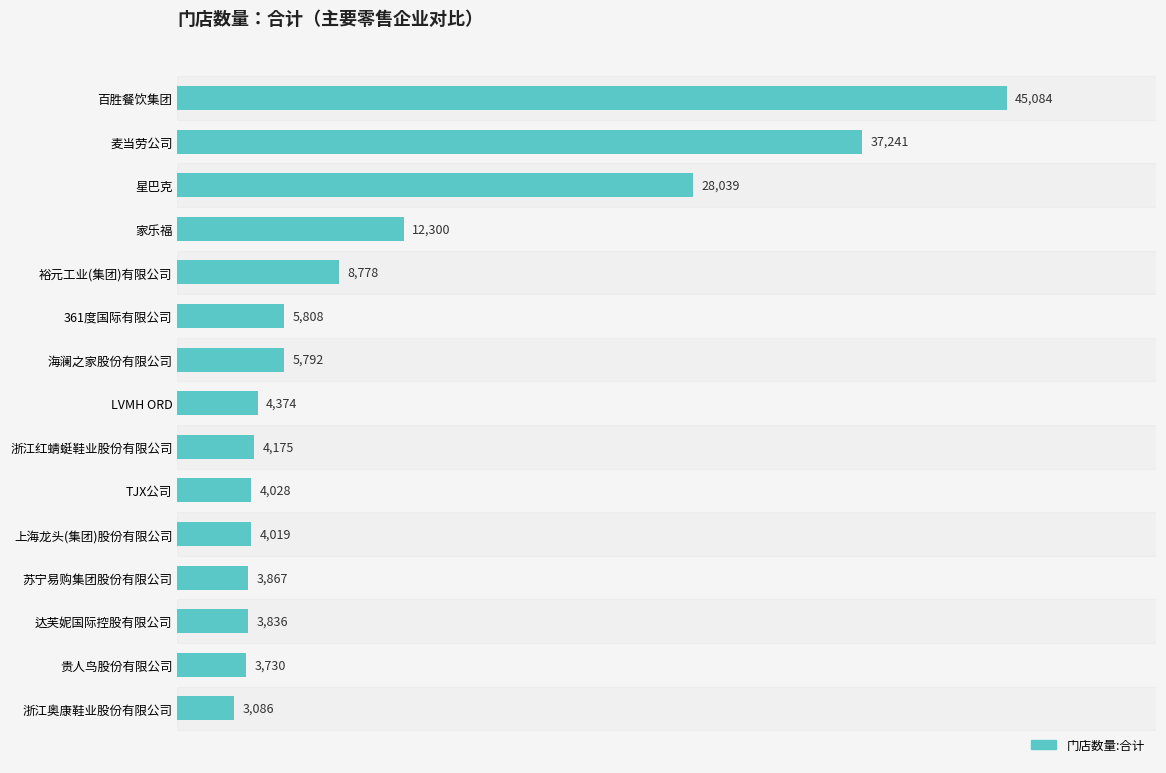

Approximately how many times larger is the value at 苏宁易购集团股份有限公司 compared to LVMH ORD?

0.9